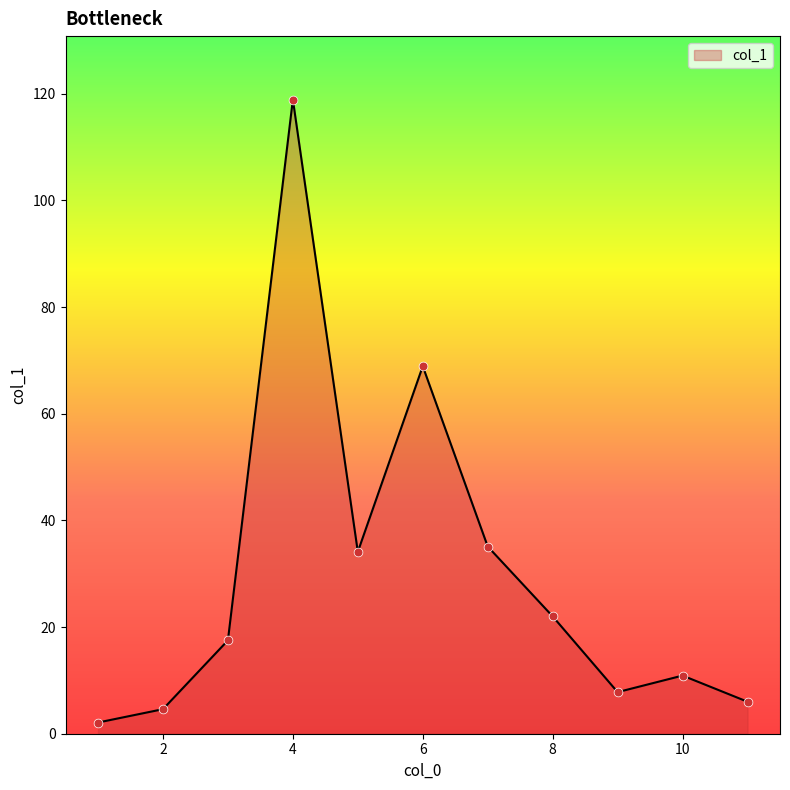

What is the maximum value shown in the chart?

118.9